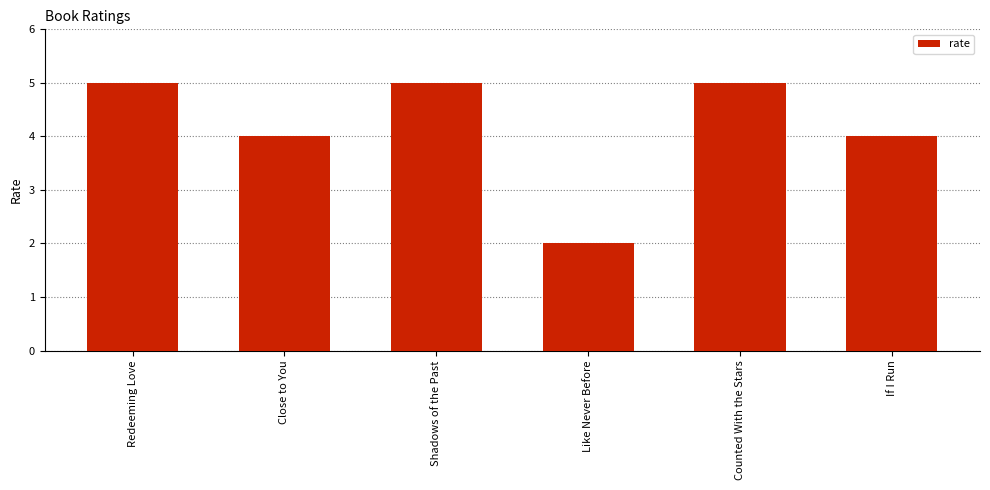

Reading right to left, transcribe all the data shown in this chart.

4	5	2	5	4	5